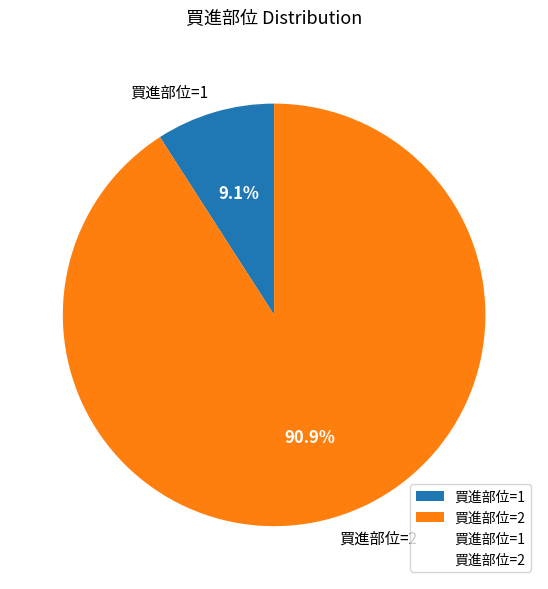

Which slice is the largest?

買進部位=2